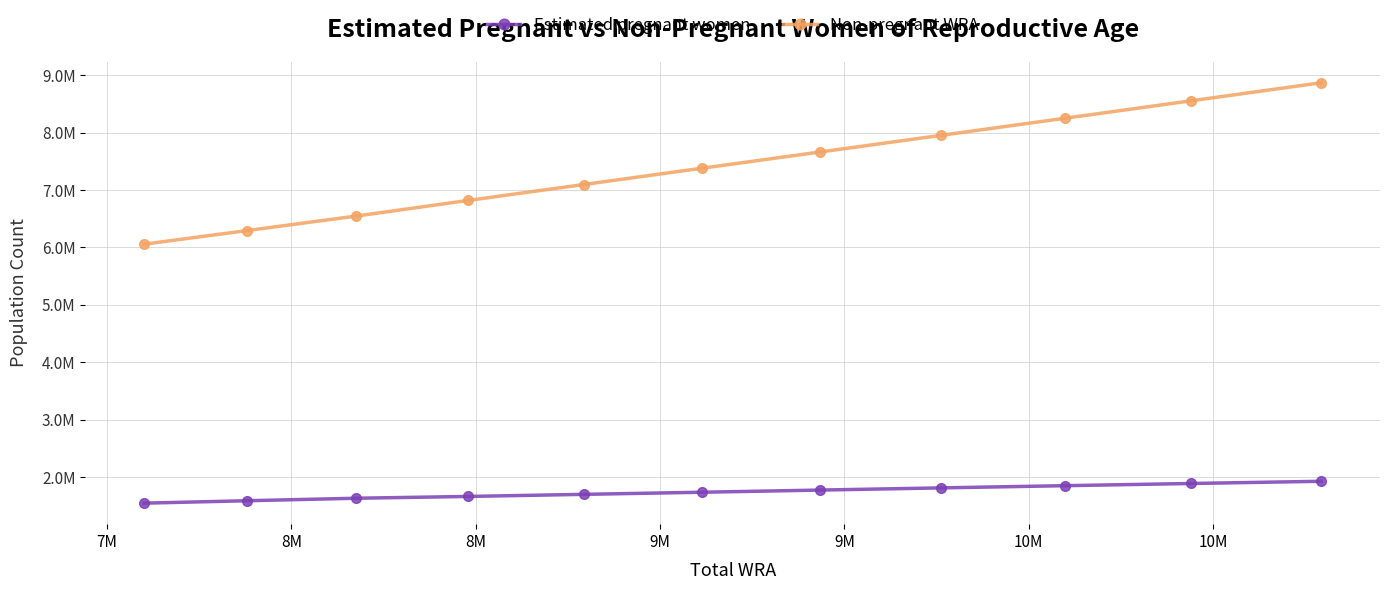

Does the chart display data point markers on the line(s)?

Yes